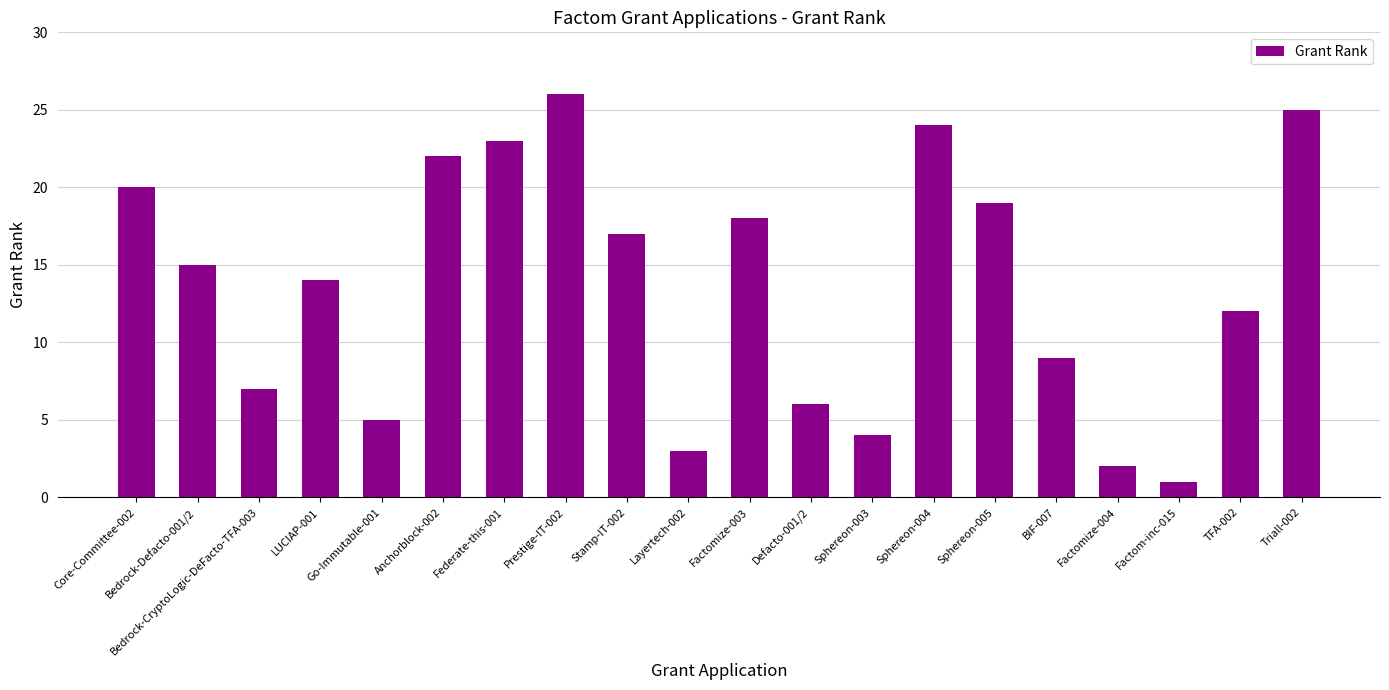

Reading left to right, what are all the values shown in this chart?

Core-Committee-002=20	Bedrock-Defacto-001/2=15	Bedrock-CryptoLogic-DeFacto-TFA-003=7	LUCIAP-001=14	Go-Immutable-001=5	Anchorblock-002=22	Federate-this-001=23	Prestige-IT-002=26	Stamp-IT-002=17	Layertech-002=3	Factomize-003=18	Defacto-001/2=6	Sphereon-003=4	Sphereon-004=24	Sphereon-005=19	BIF-007=9	Factomize-004=2	Factom-inc-015=1	TFA-002=12	Triall-002=25